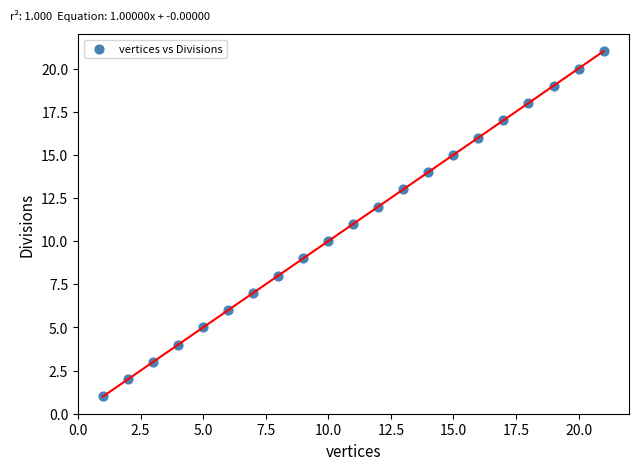

What is the range of Y values (max minus min)?

20